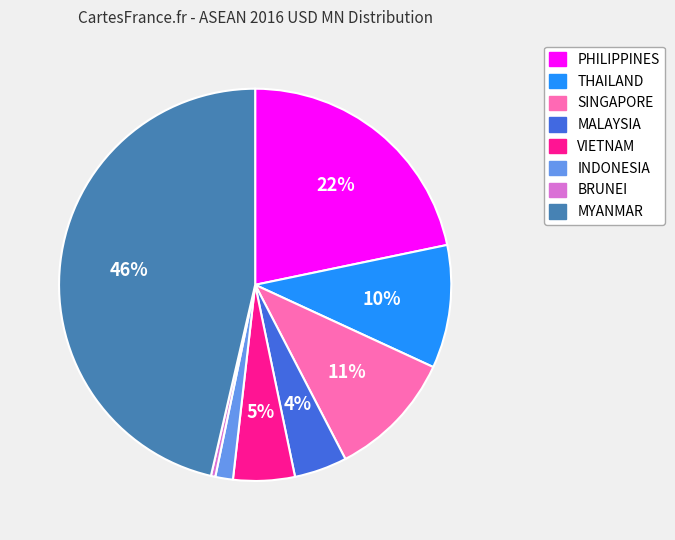

The MYANMAR slice represents 46% of the pie. True or false?

True